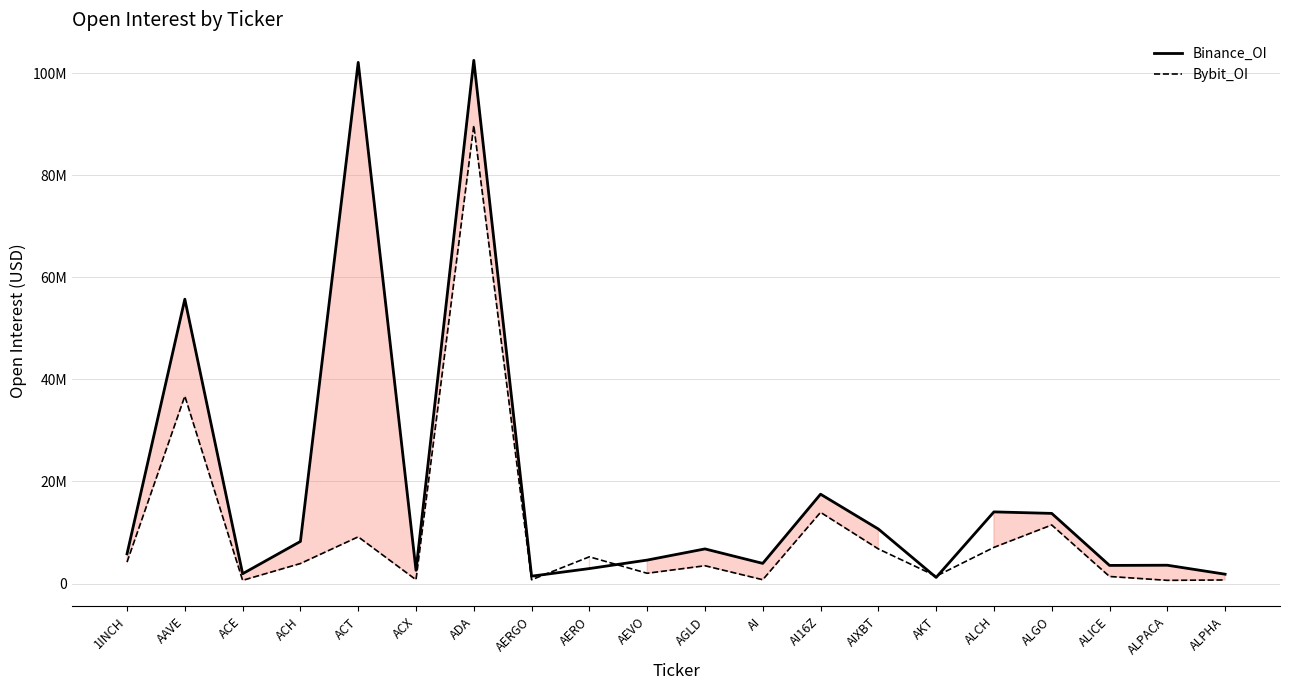

Reading left to right, what are all the values shown in this chart?

Binance_OI: 1INCH=5816998	AAVE=55738338	ACE=1917436	ACH=8246419	ACT=102159046	ACX=2594566	ADA=102562840	AERGO=1438609	AERO=2929454	AEVO=4592444	AGLD=6782019	AI=3945281	AI16Z=17510310	AIXBT=10684751	AKT=1189845	ALCH=14041170	ALGO=13745759	ALICE=3547412	ALPACA=3584859	ALPHA=1826903
Bybit_OI: 1INCH=4199751	AAVE=36740126	ACE=619536	ACH=3914764	ACT=9146951	ACX=737355	ADA=89782366	AERGO=737661	AERO=5235627	AEVO=2006108	AGLD=3482864	AI=741770	AI16Z=13948818	AIXBT=6780048	AKT=1441607	ALCH=7081781	ALGO=11472300	ALICE=1377264	ALPACA=619157	ALPHA=693814